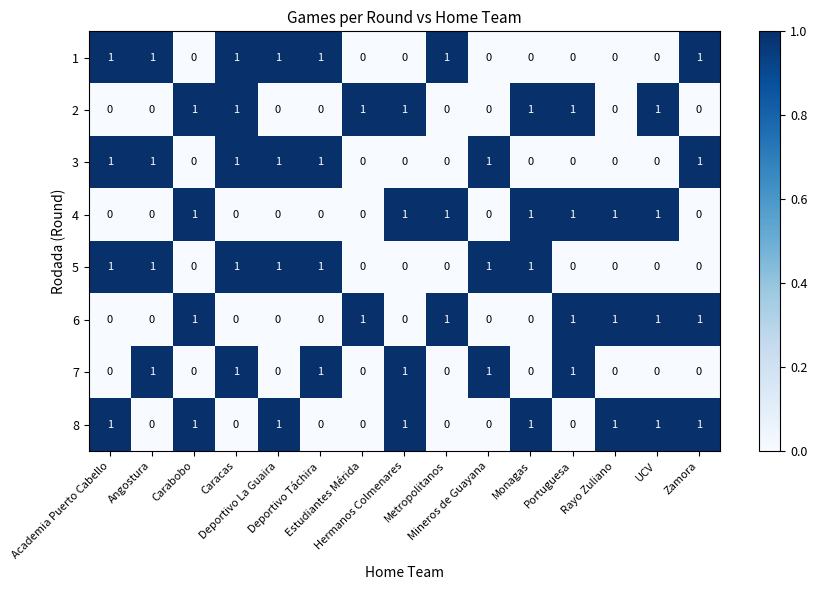

What is the sum of all 7 values?

6